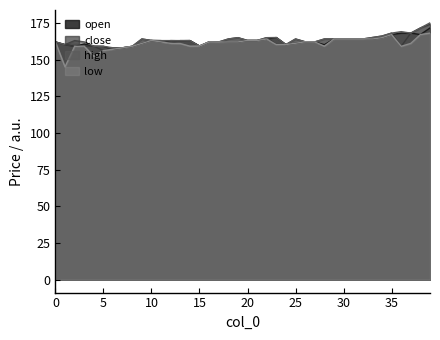

Is it true that open equals 167.0 at 38?

True